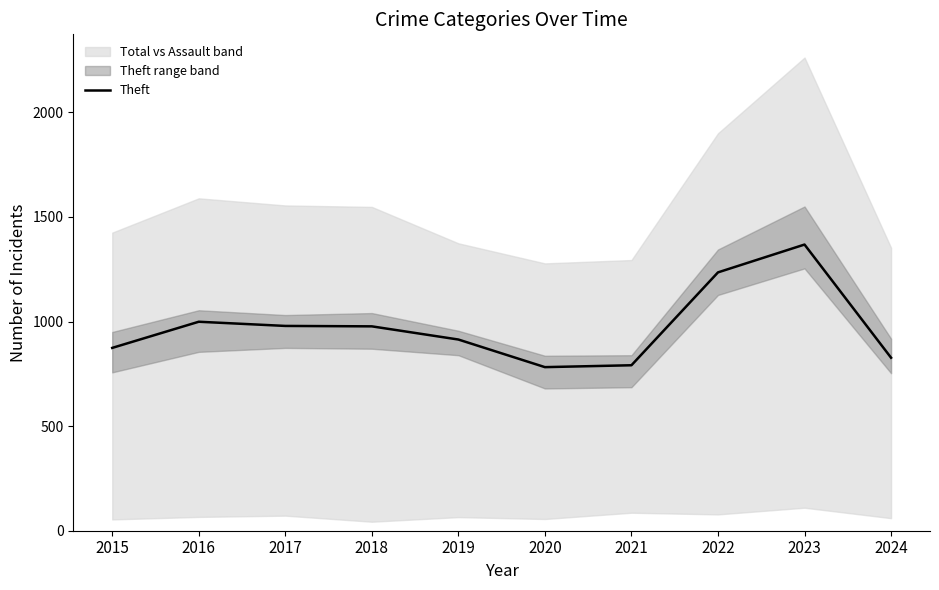

True or false: the data shows 1452 at 2024.

False